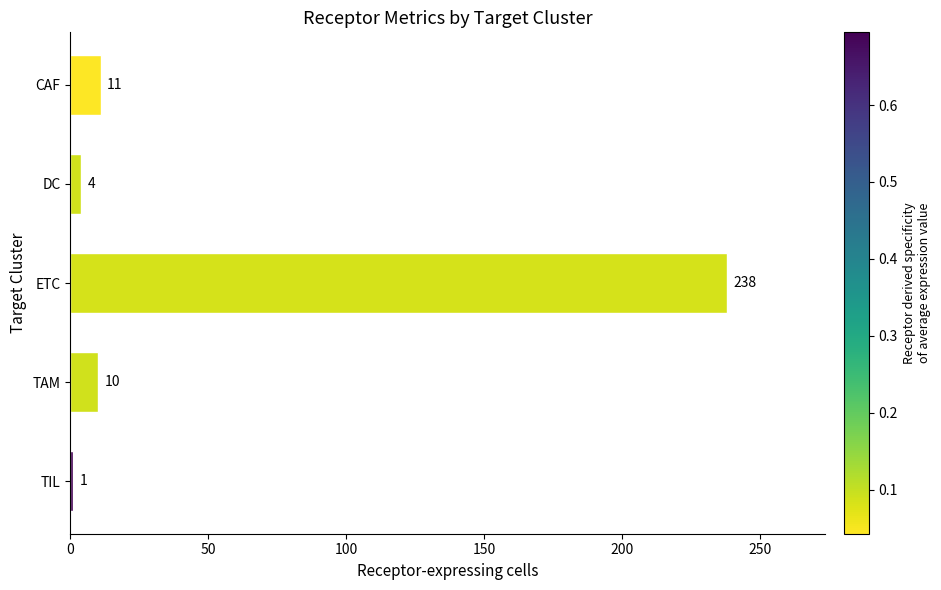

What is the smallest value displayed?

1